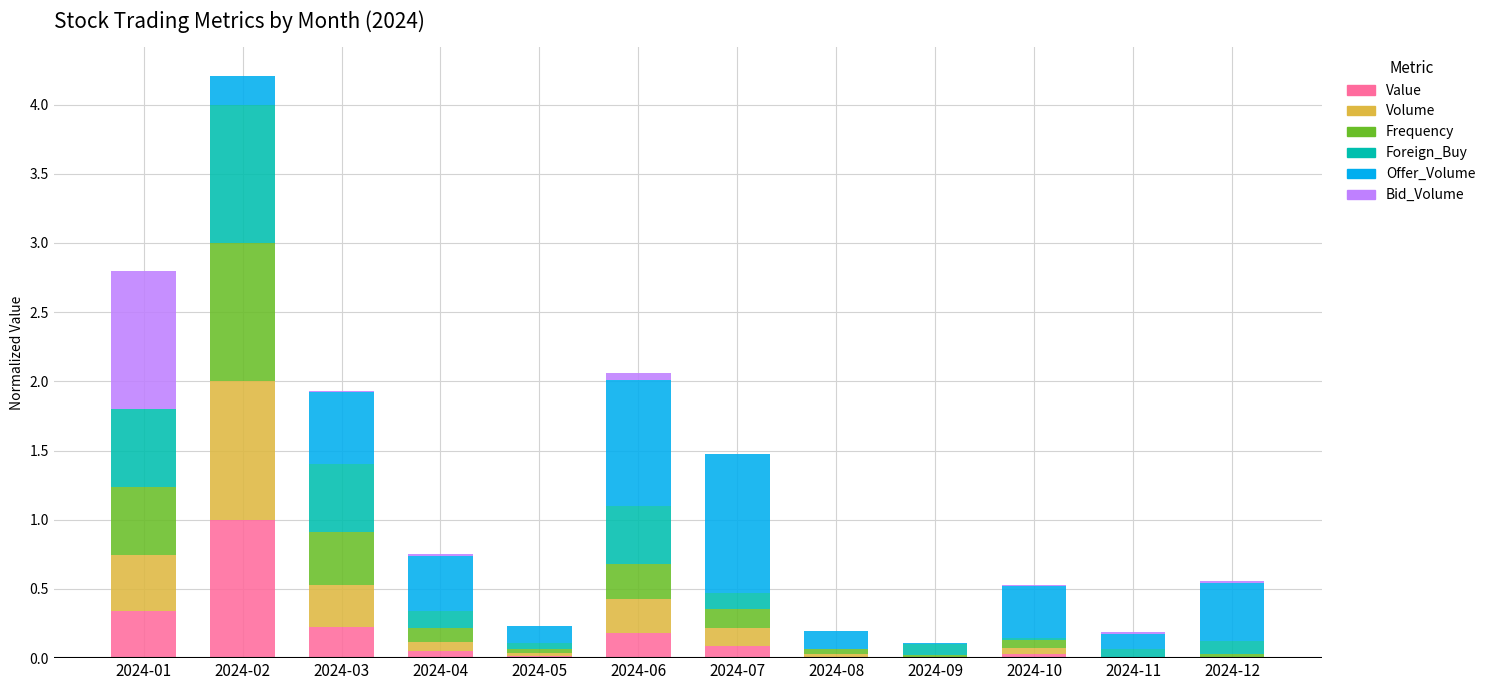

At which category is the sum across all series the highest?

2024-02